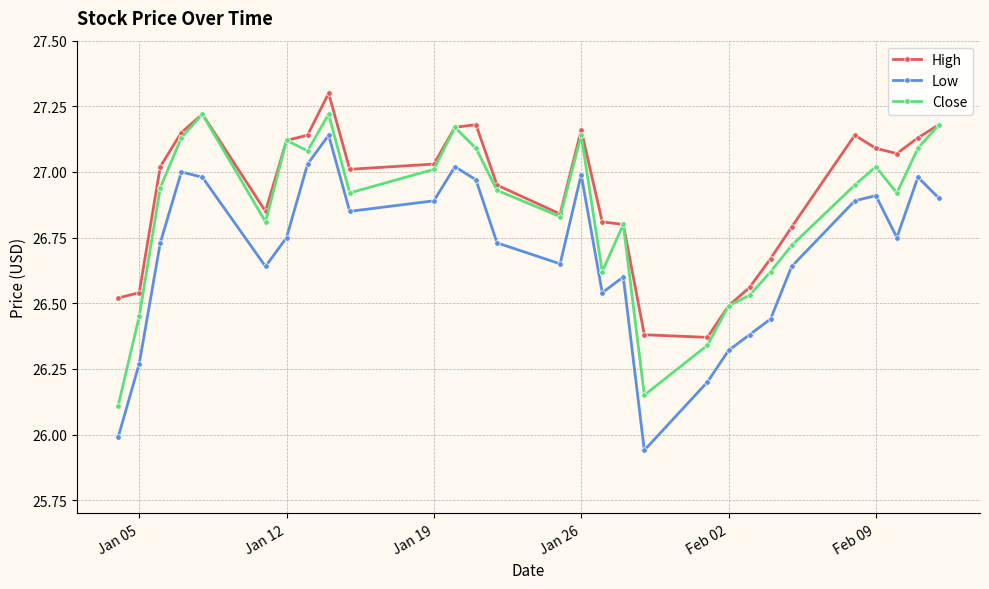

True or false: Low and Close cross at least once.

False